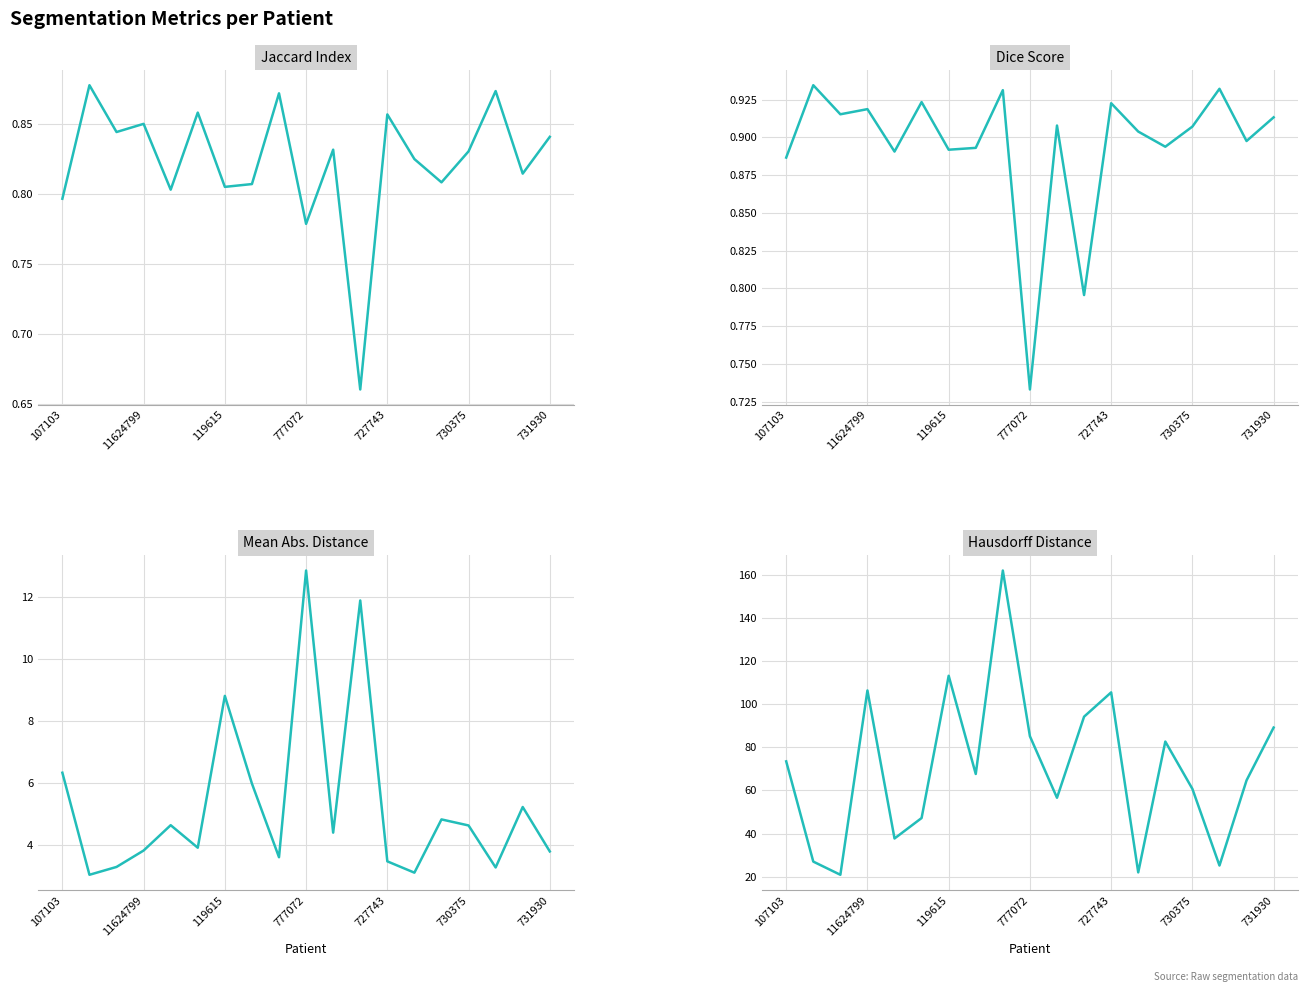

In jaccard, how many points are higher than both neighbors (excluding endpoints)?

7